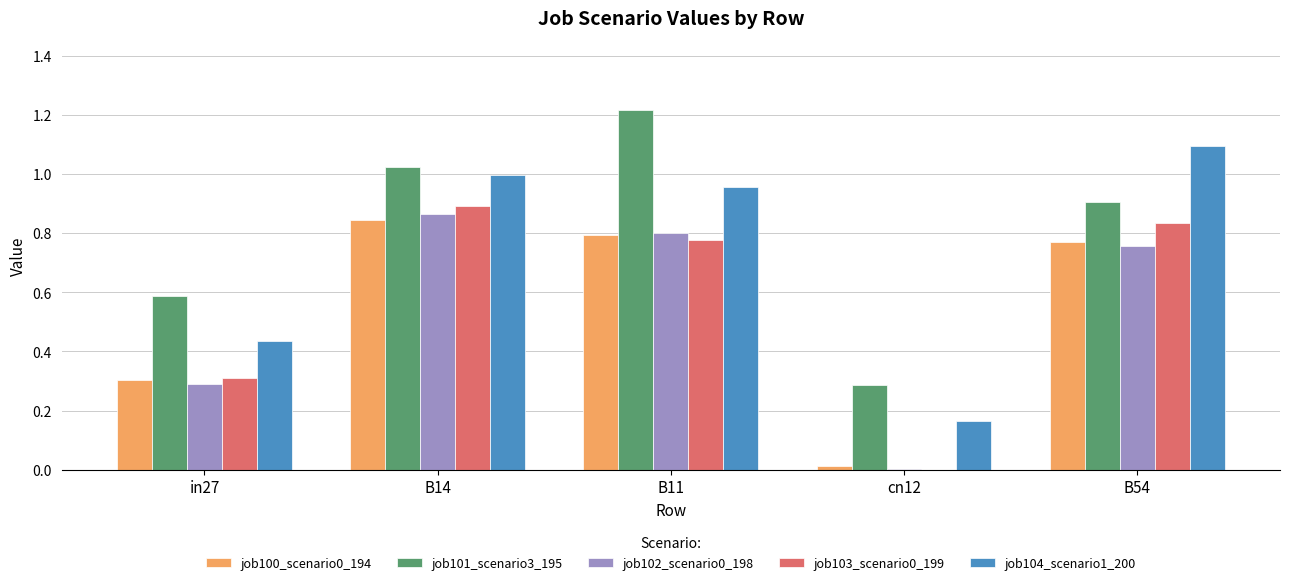

At which category is the sum across all series the highest?

B14